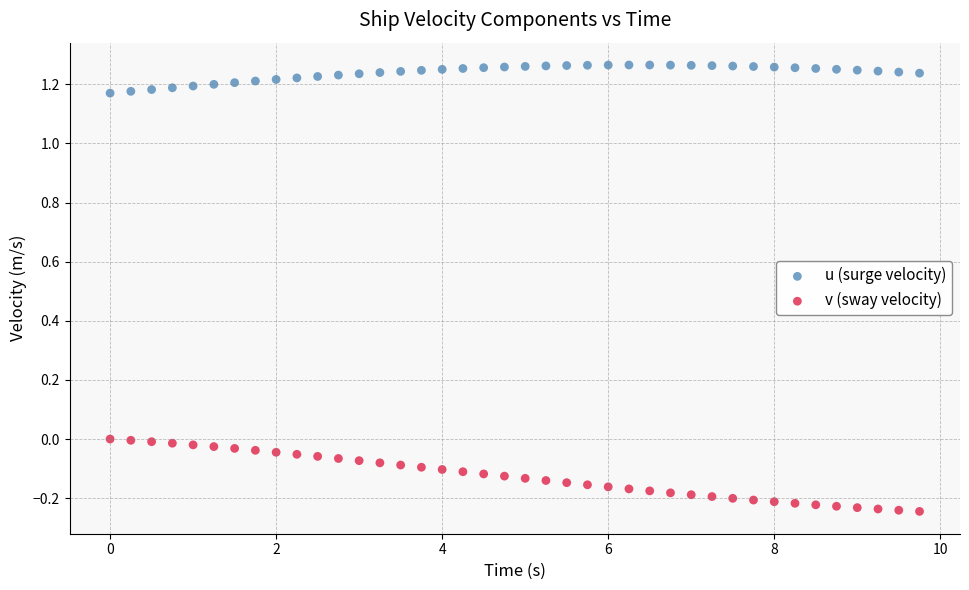

Which series contains the lowest Y value?

v (sway velocity)